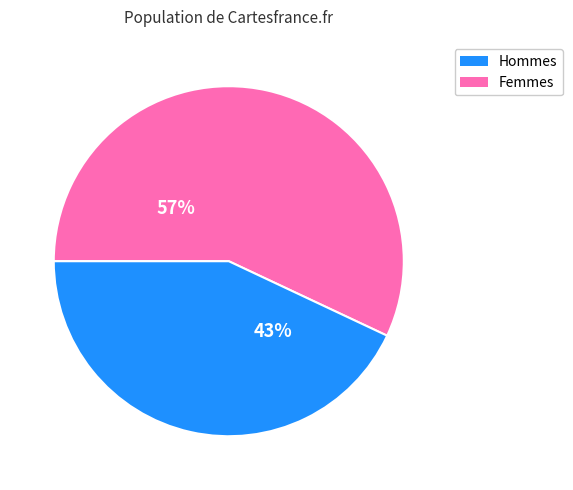

To the nearest percent, what is the average slice percentage?

50%